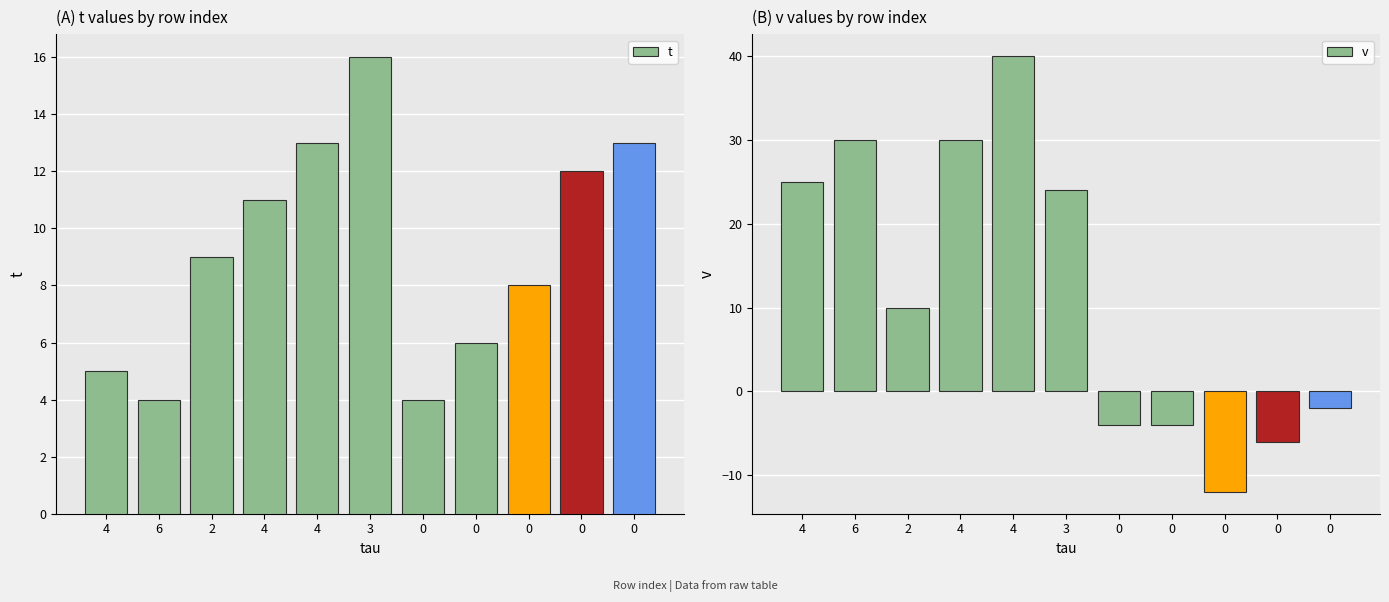

Read the v value at 3, to the nearest 5.

25